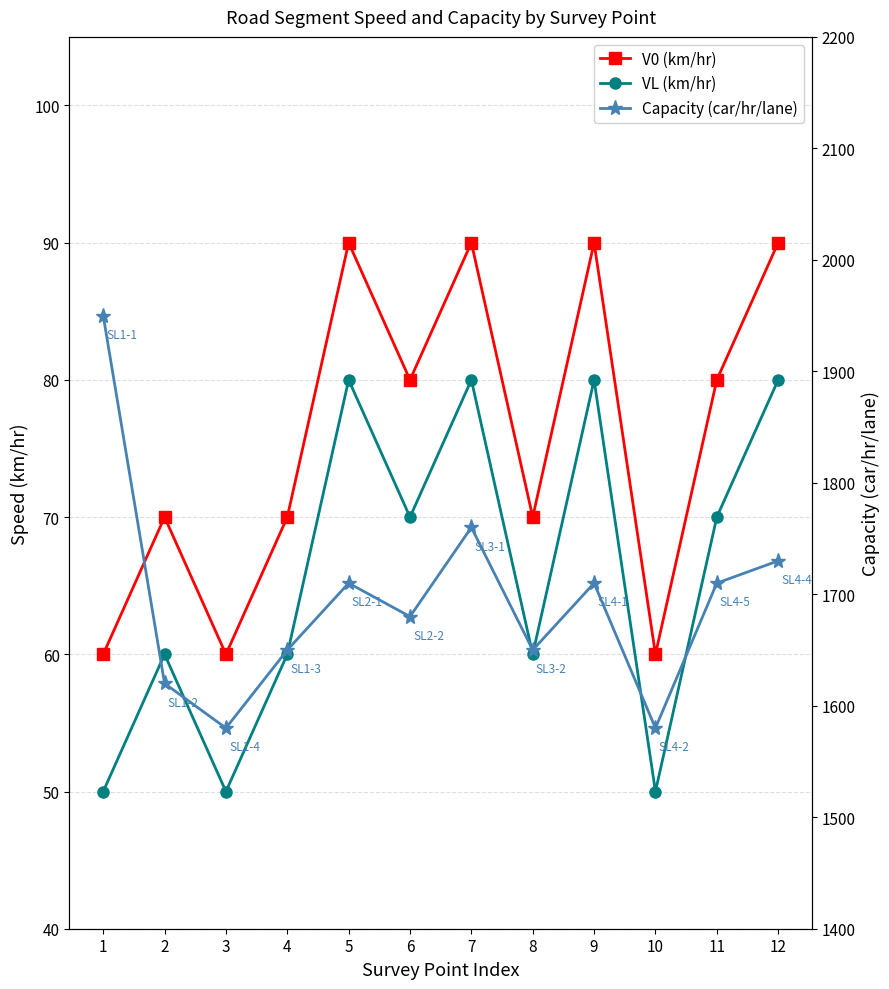

True or false: V0 (km/hr) has a value of 90 at 7.

True